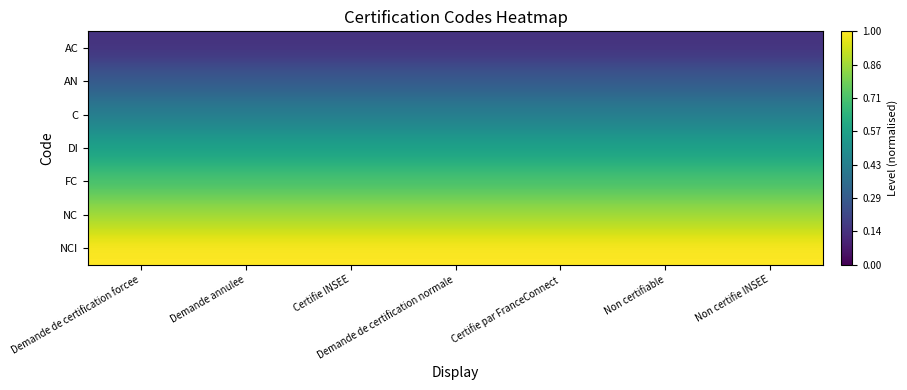

What is the spread (max minus min) of values at Certifie INSEE?

0.9